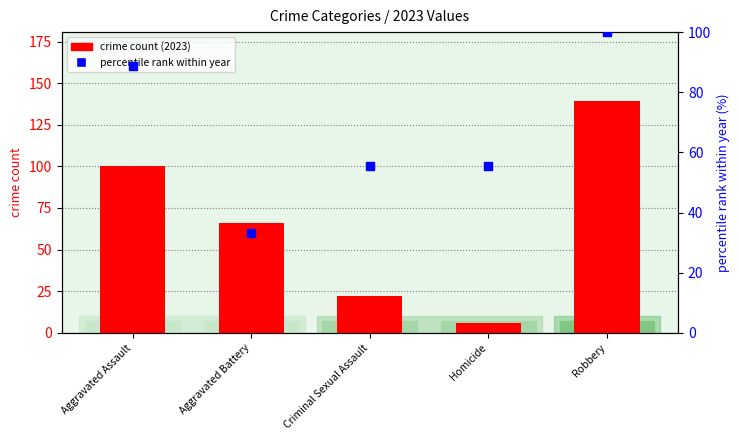

Is the value of percentile rank within year at Aggravated Assault greater than the value of crime count (2023) at Criminal Sexual Assault?

Yes